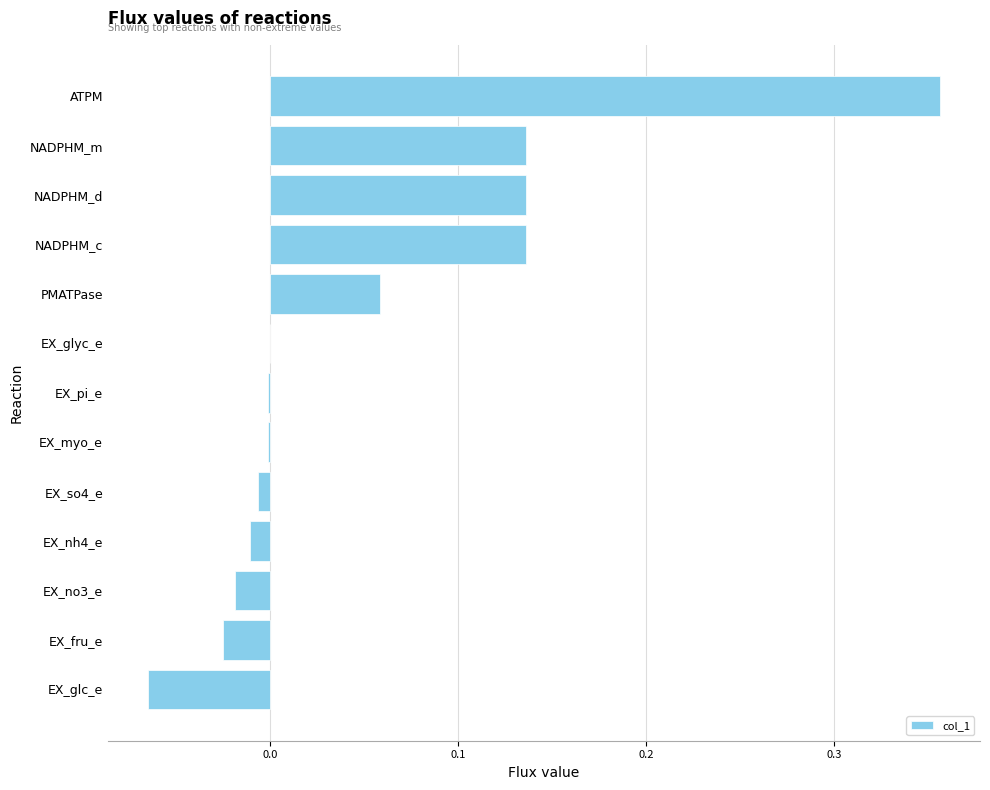

The value at PMATPase is 0.0. True or false?

False